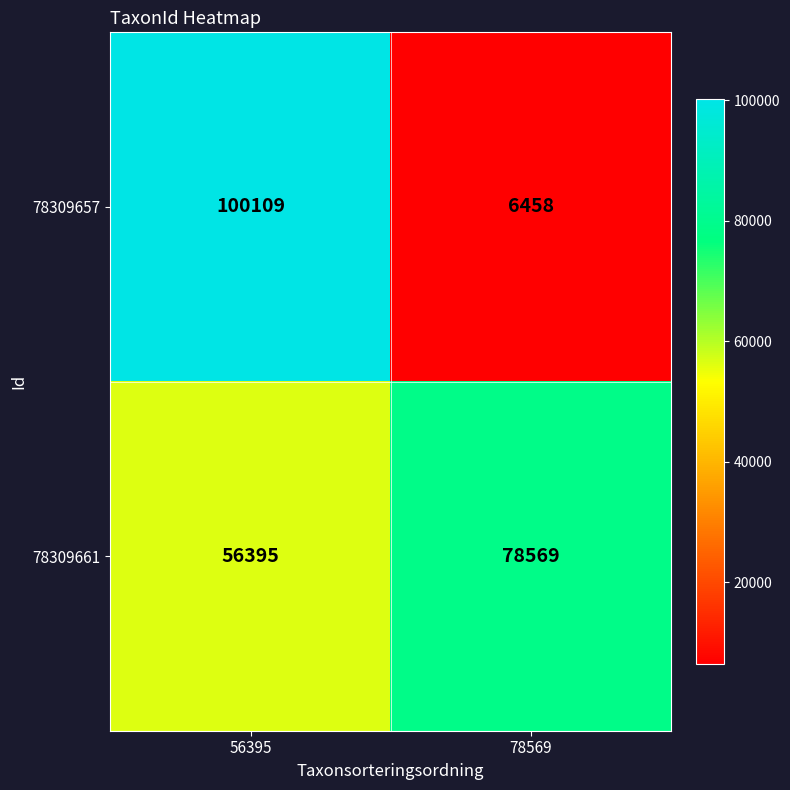

What is the total value across all series at 78569?

85027